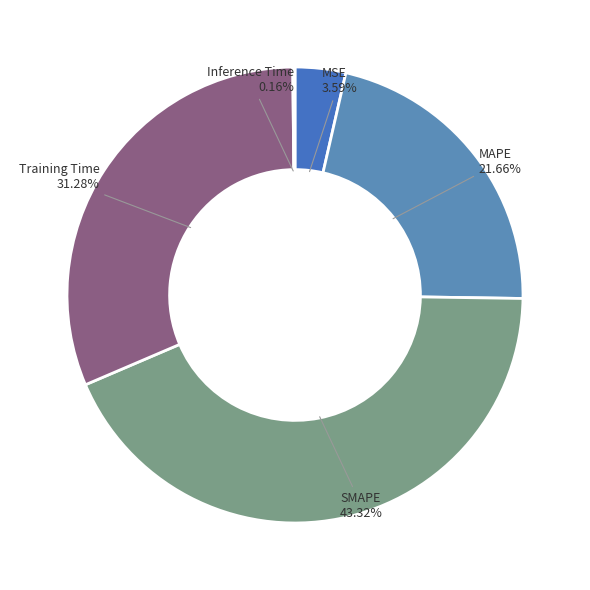

Is the sum of SMAPE and MSE greater than half?

No